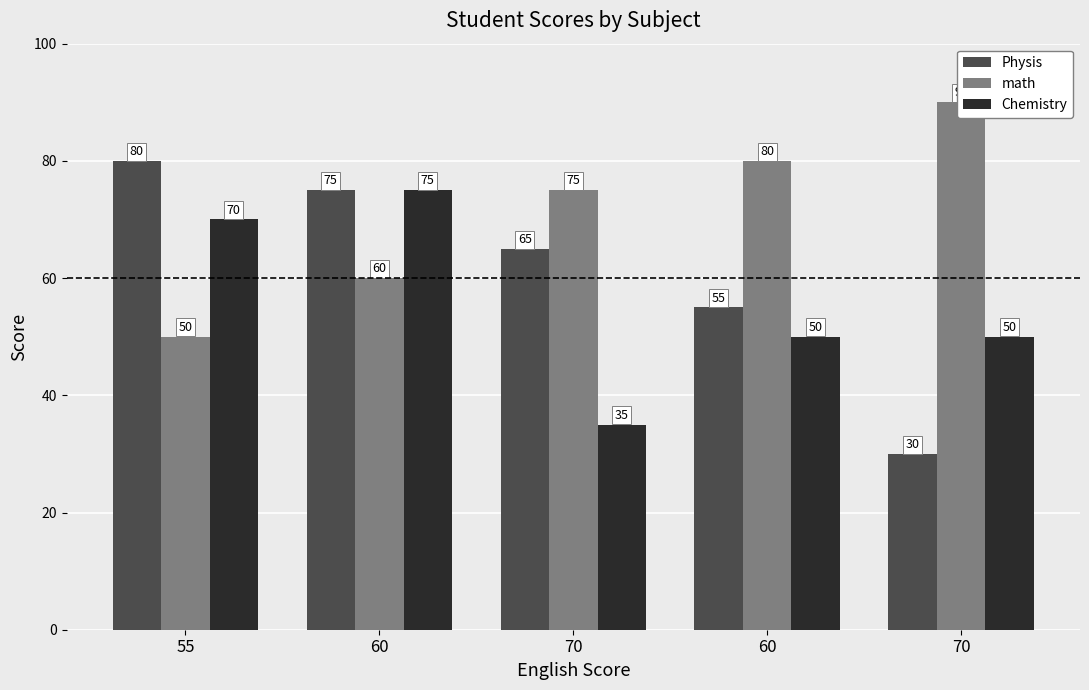

List the labels in order of math value, largest first.

70, 60, 70, 60, 55